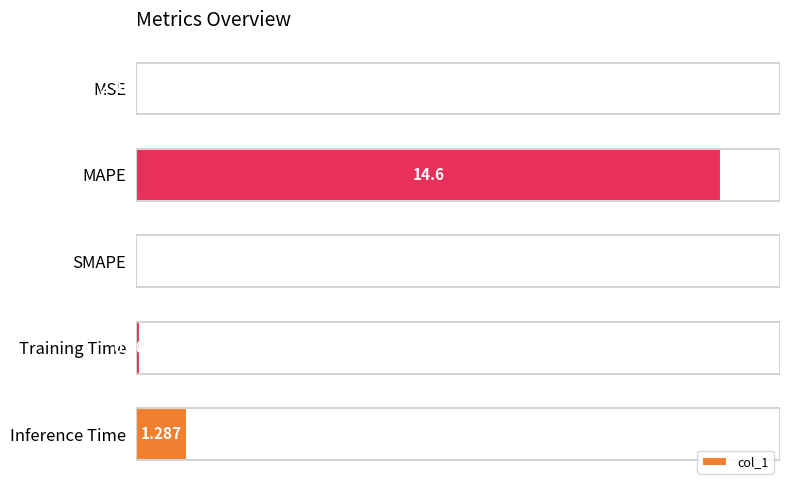

How many categories are shown in the chart?

5